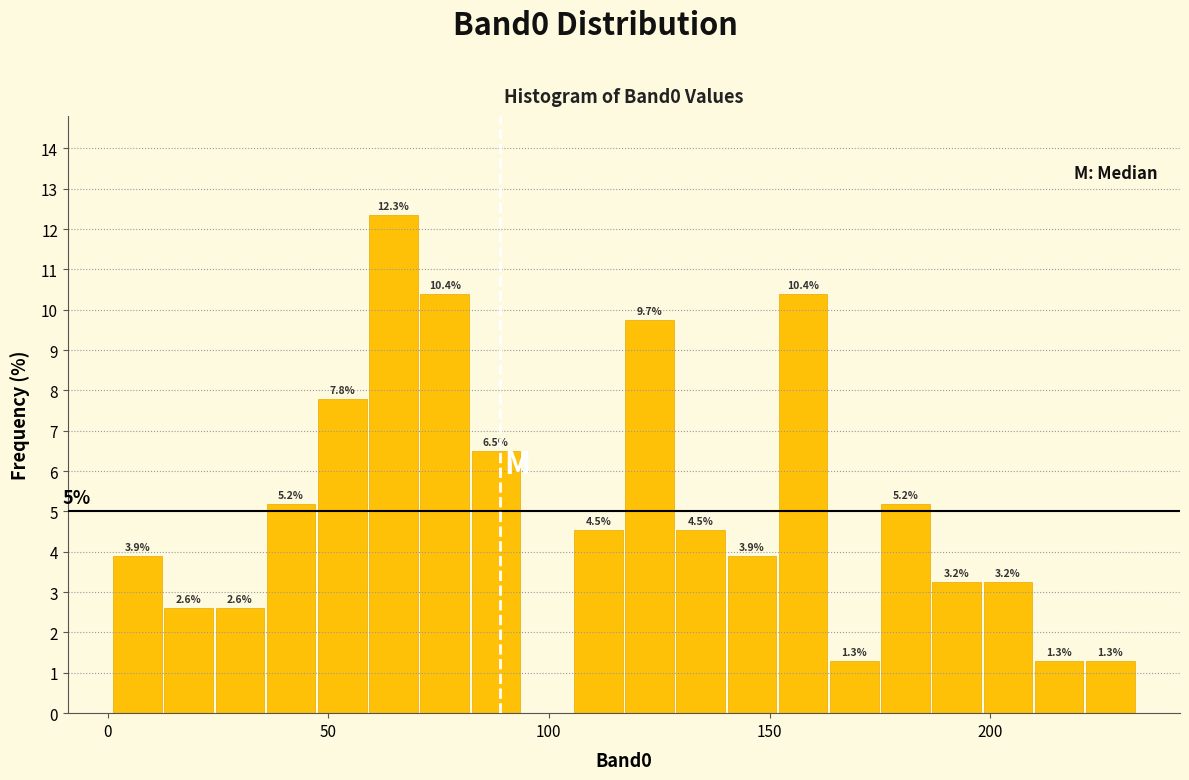

Read against the x-axis, roughly where is the centre of the tallest bar?

65